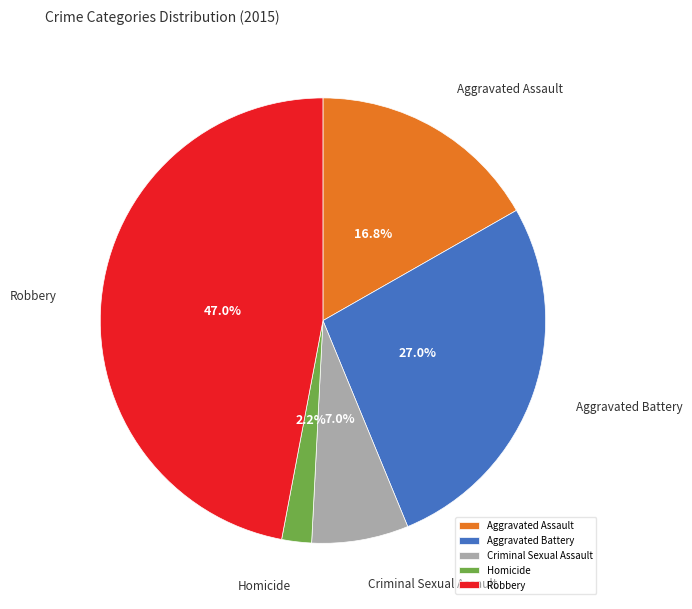

Rank the categories by value from highest to lowest.

Robbery, Aggravated Battery, Aggravated Assault, Criminal Sexual Assault, Homicide